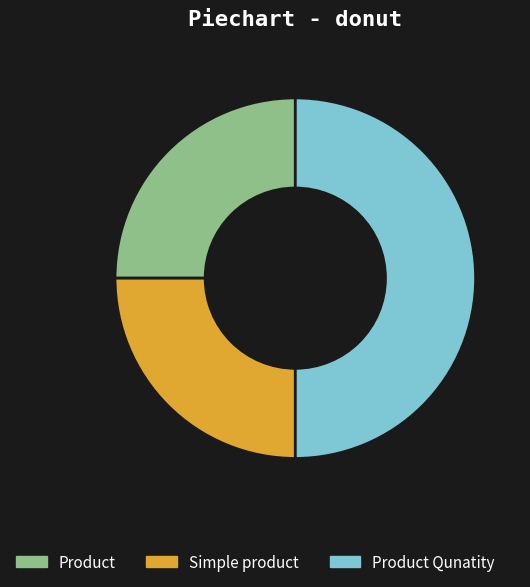

What is the largest slice in the pie chart?

Product Qunatity